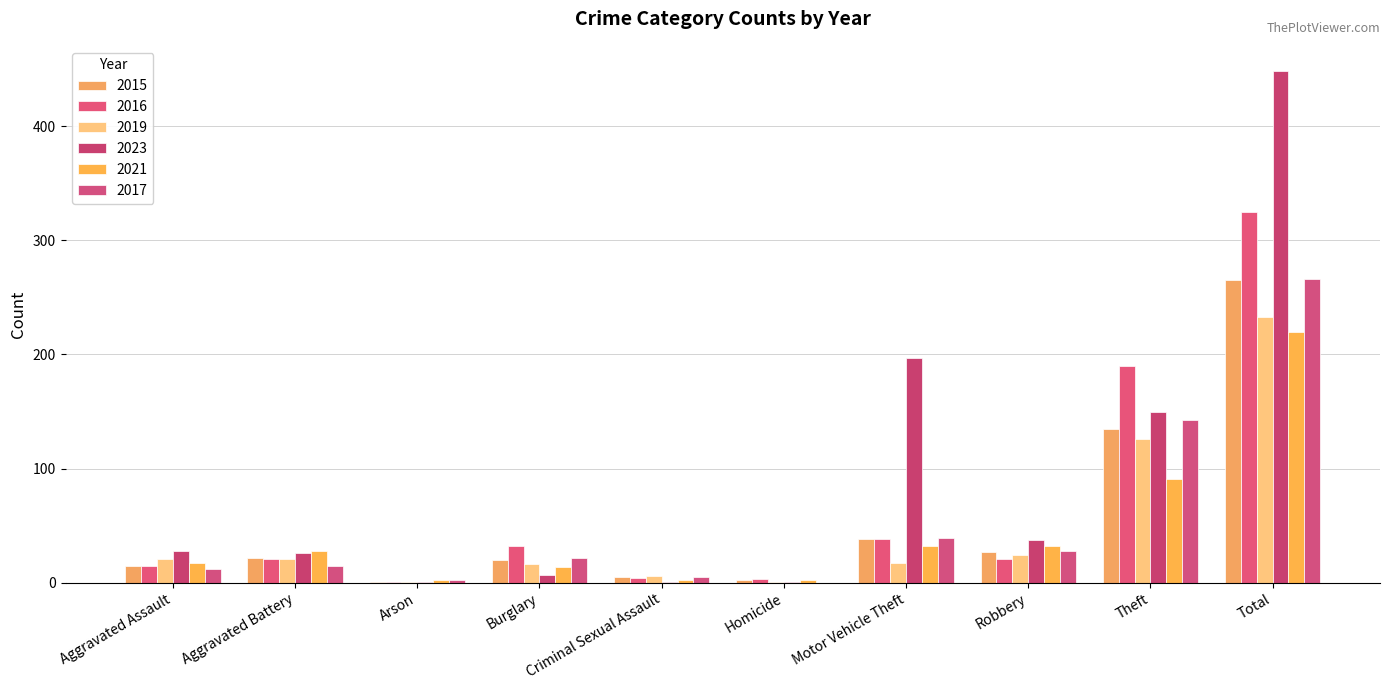

Which series changed the most between Aggravated Assault and Robbery?

2017